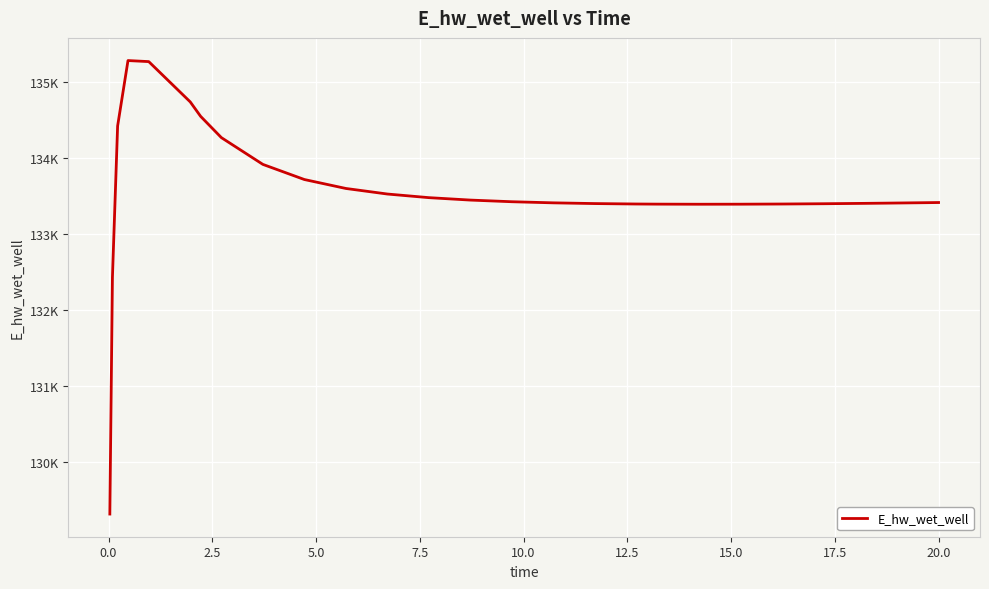

What is the average value?

133556.7